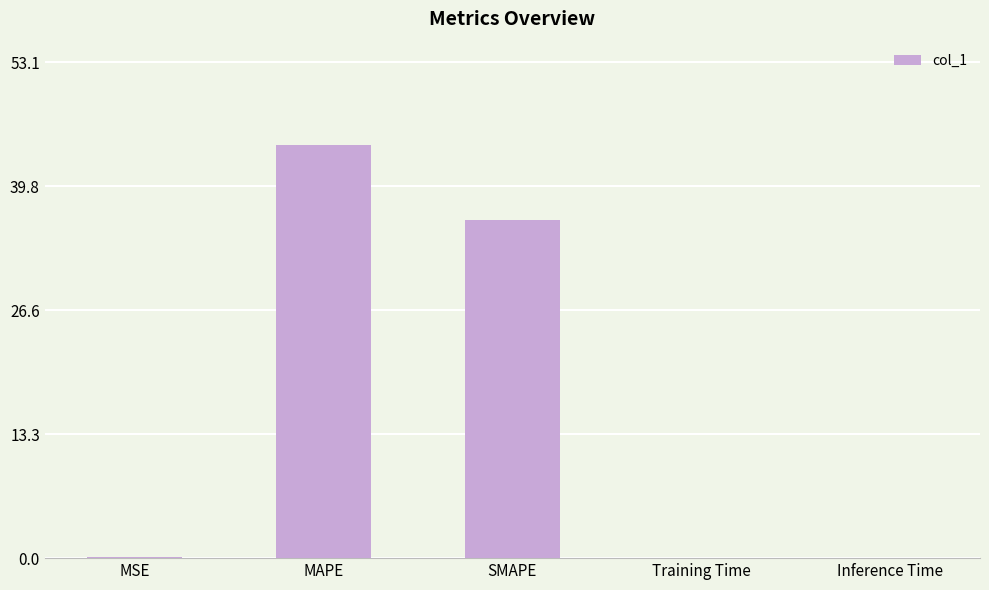

What is the change in value from MSE to MAPE?

+44.2